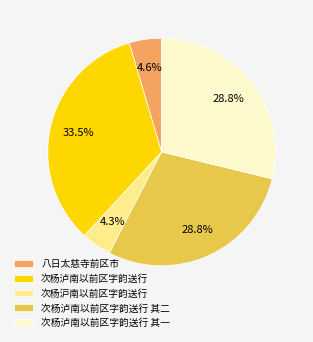

What is the ratio of the value at 次杨泸南以前区字韵送行 其一 to the value at 次杨泸南以前区字韵送行 其二?

1.0